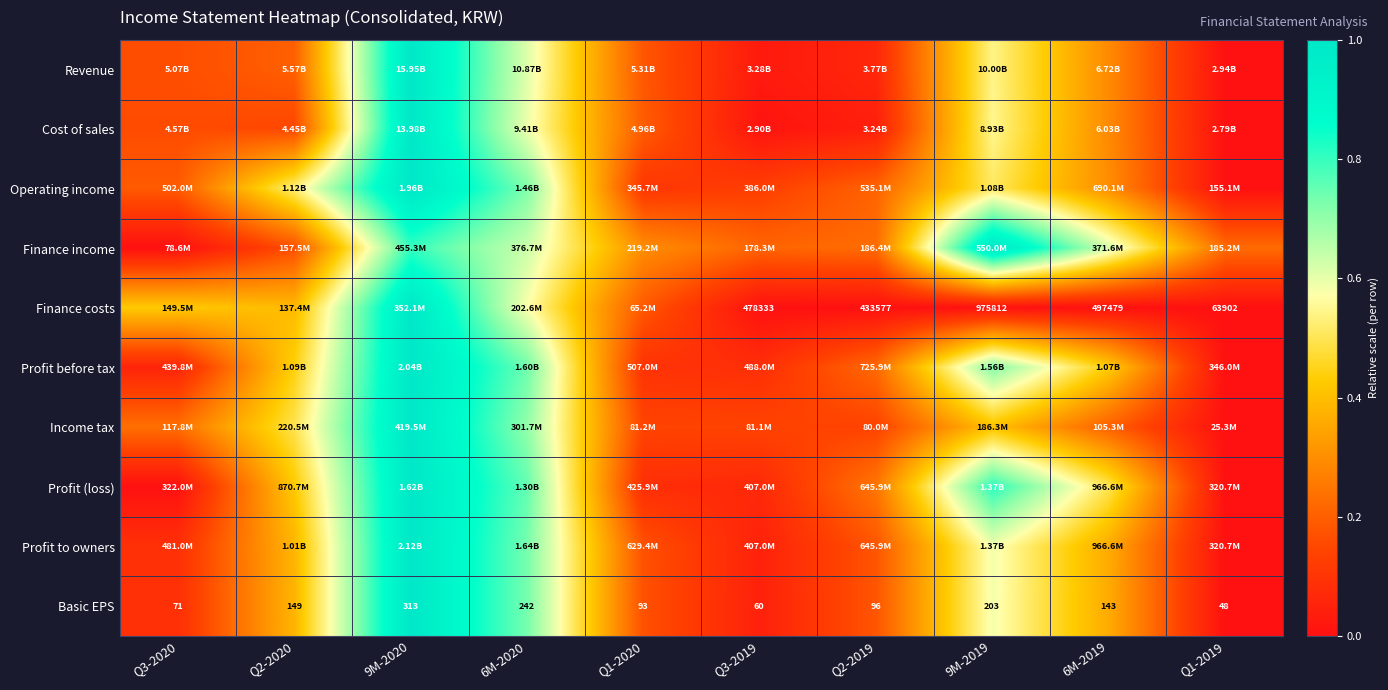

Is the value of Revenue at 9M-2019 greater than the value of Basic EPS at Q1-2019?

Yes